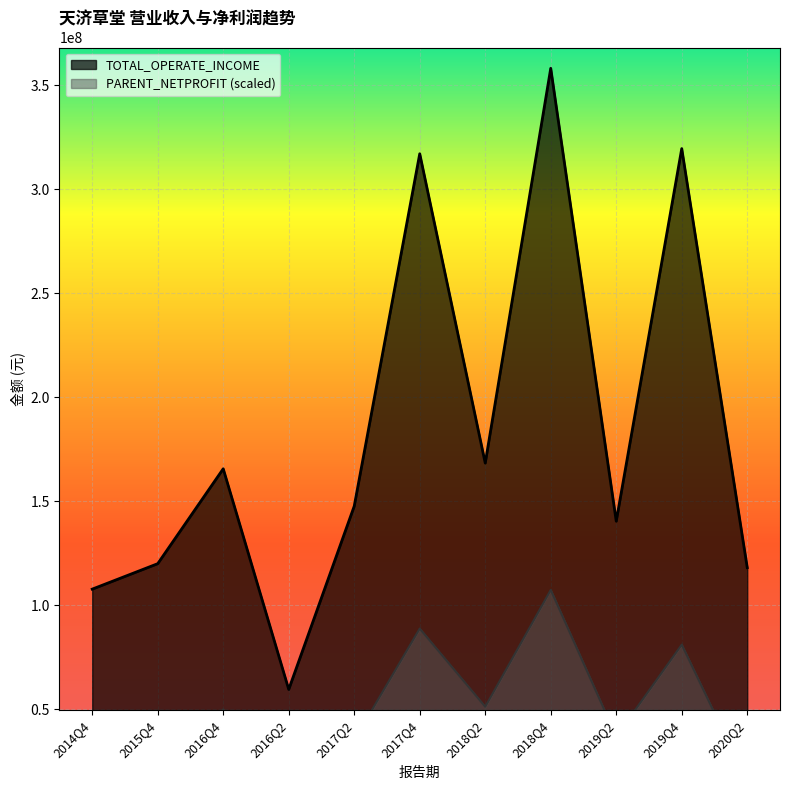

At which label is PARENT_NETPROFIT closest to 51316377?

2018Q2